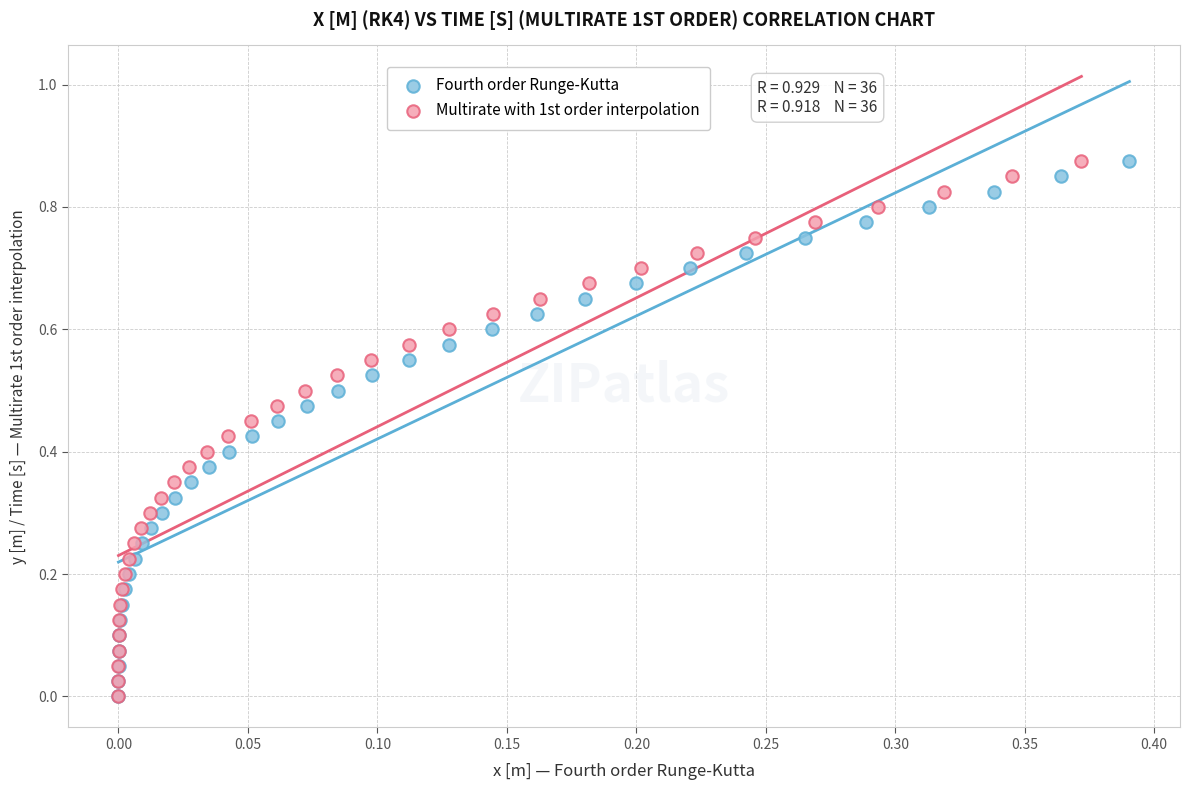

What are all the series names shown in the legend?

Fourth order Runge-Kutta, Multirate with 1st order interpolation